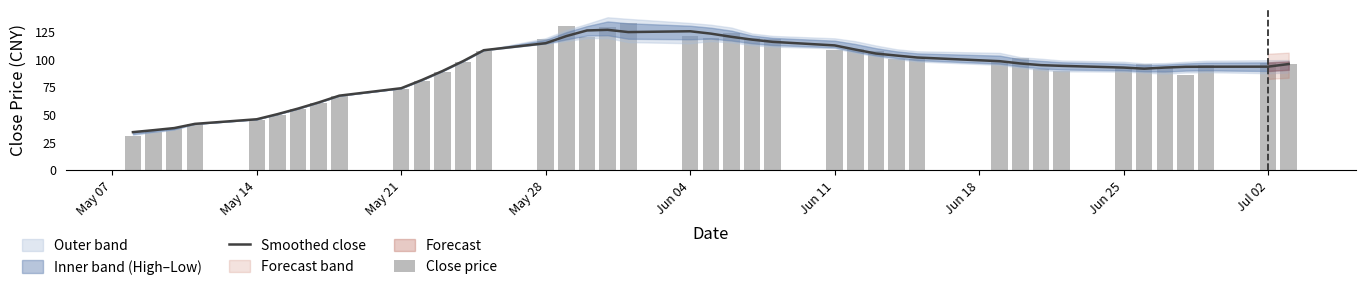

What is the difference between the second highest and minimum values in the Close price series?

98.8